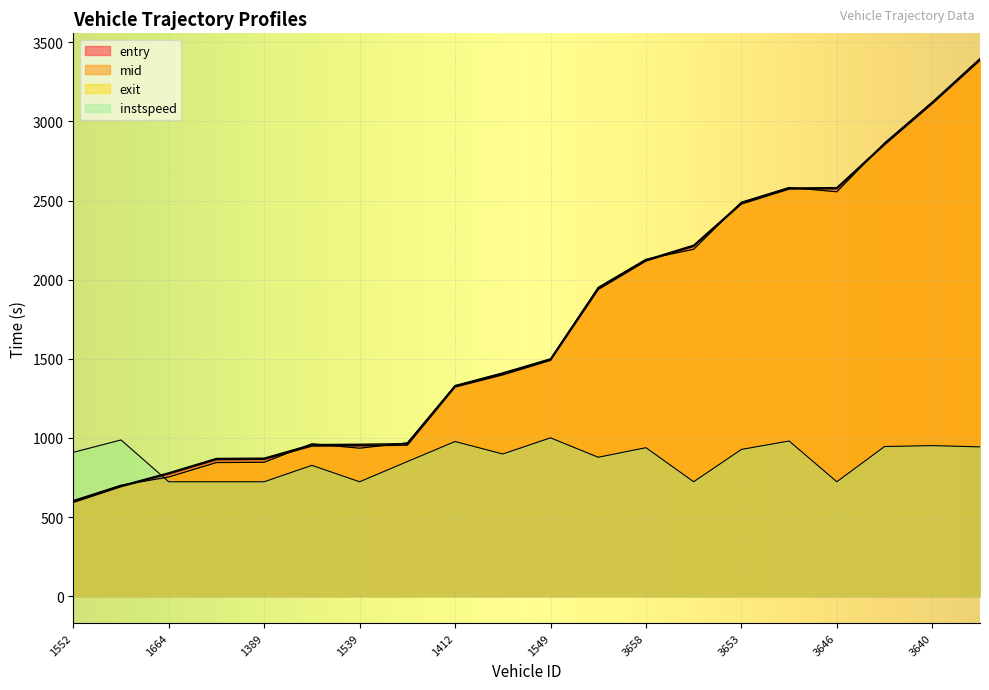

What is the label of the 13th point from the left?

3658